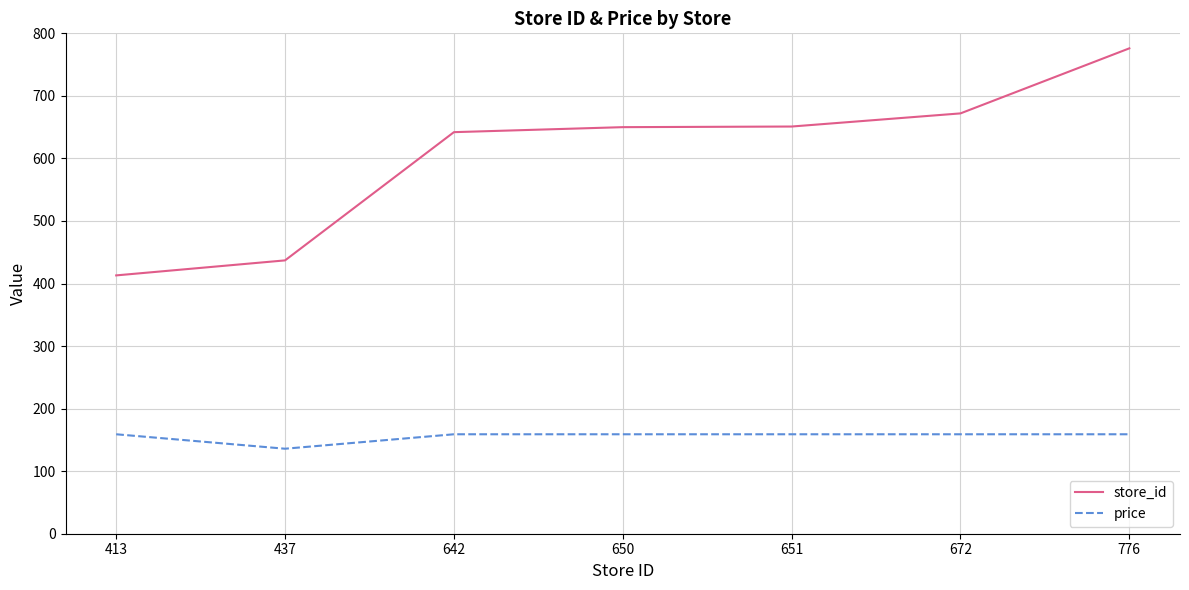

Does the chart have visible grid lines?

Yes